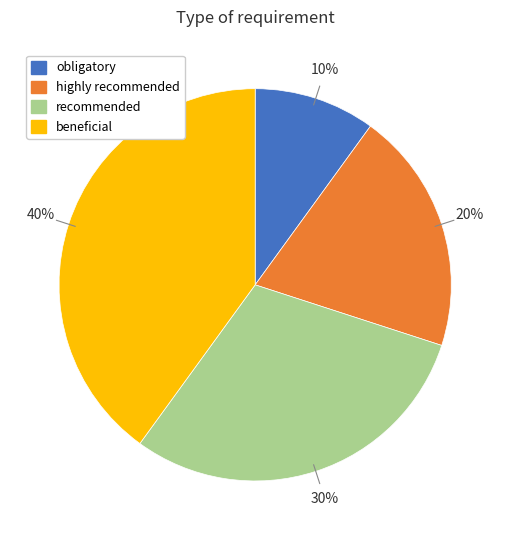

Do obligatory and recommended together represent more than half of the pie?

No